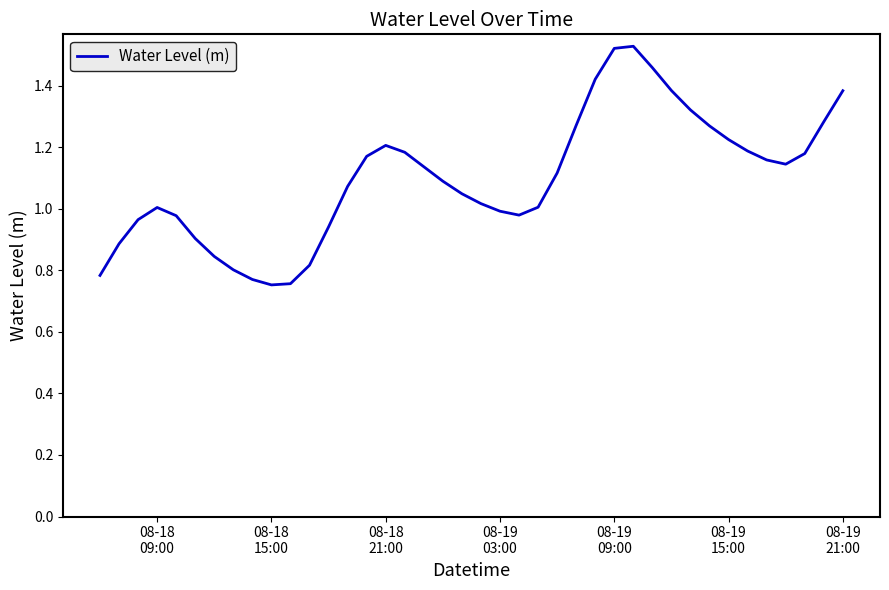

Reading right to left, list all the values displayed in this chart.

1.4	1.3	1.2	1.1	1.2	1.2	1.2	1.3	1.3	1.4	1.5	1.5	1.5	1.4	1.3	1.1	1.0	1.0	1.0	1.0	1.0	1.1	1.1	1.2	1.2	1.2	1.1	0.9	0.8	0.8	0.8	0.8	0.8	0.8	0.9	1.0	1.0	1.0	0.9	0.8